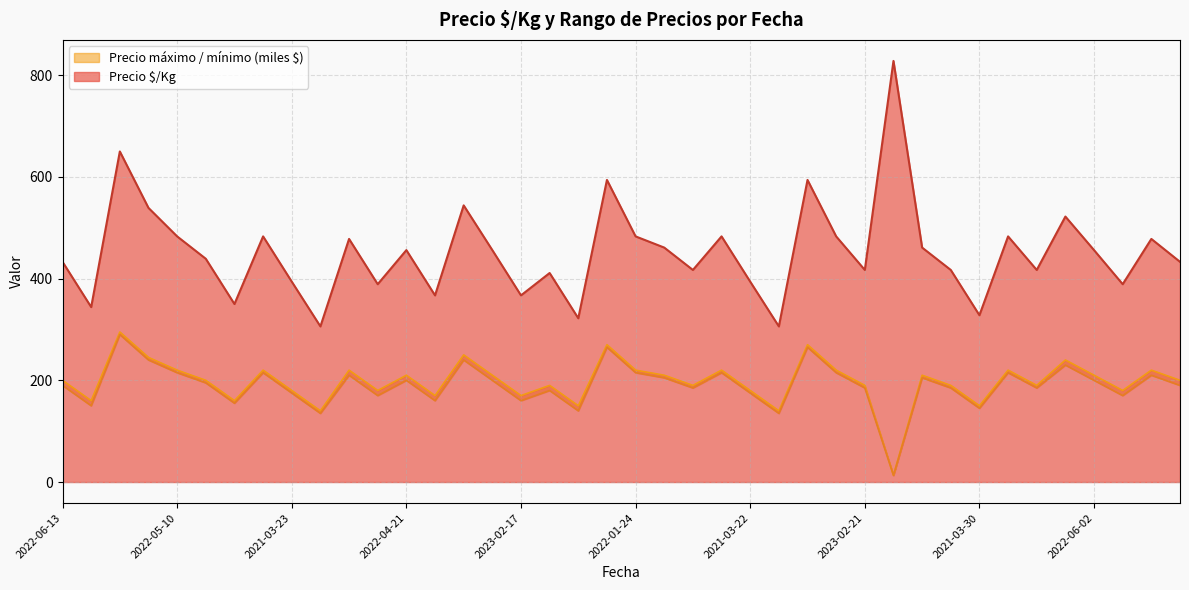

The value of Precio $/Kg at 2023-02-21 is 201.6. True or false?

False